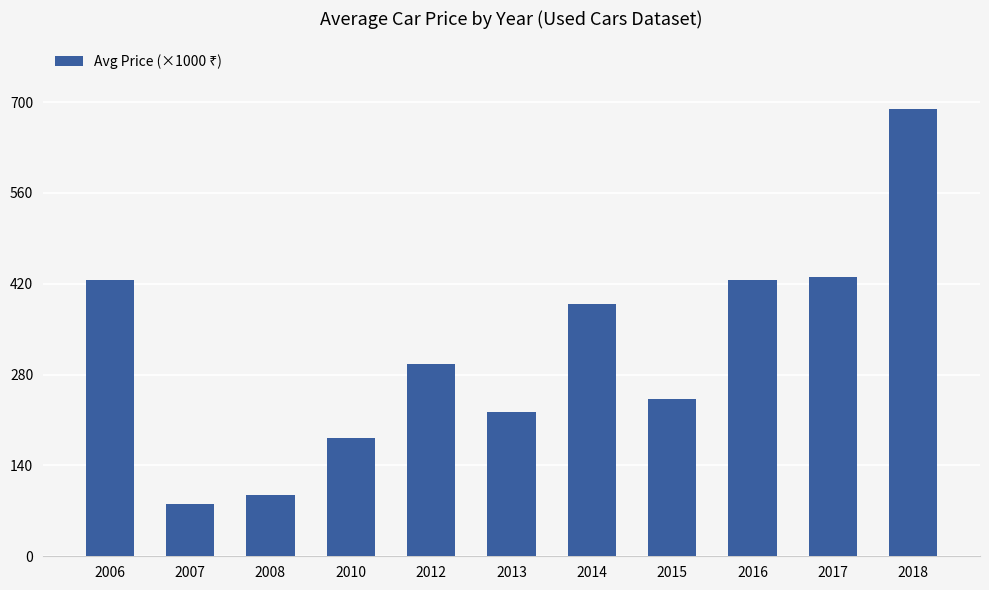

What is the change in value from 2010 to 2018?

+508.0